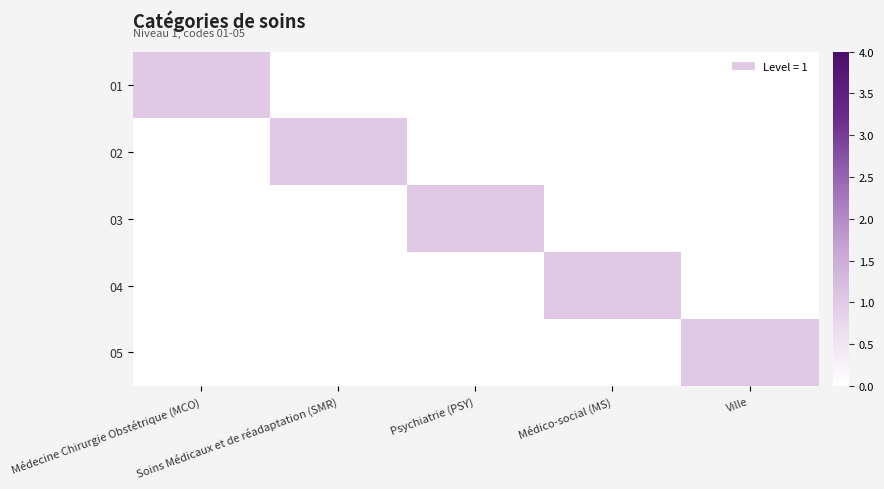

Which series has the largest total across all categories?

01